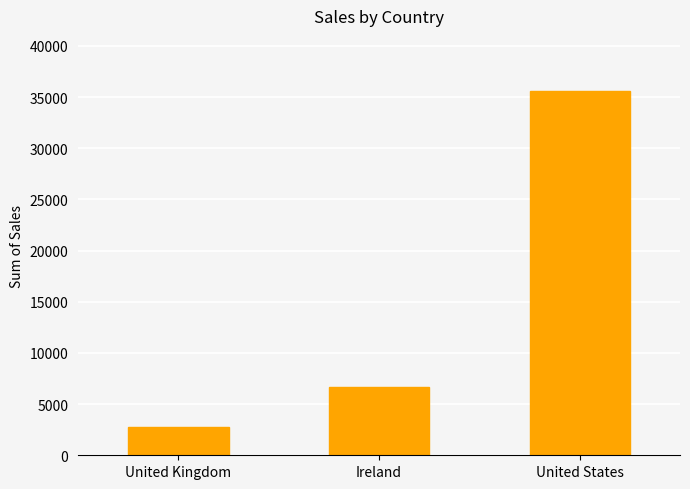

Which label corresponds to the smallest value in the chart?

United Kingdom